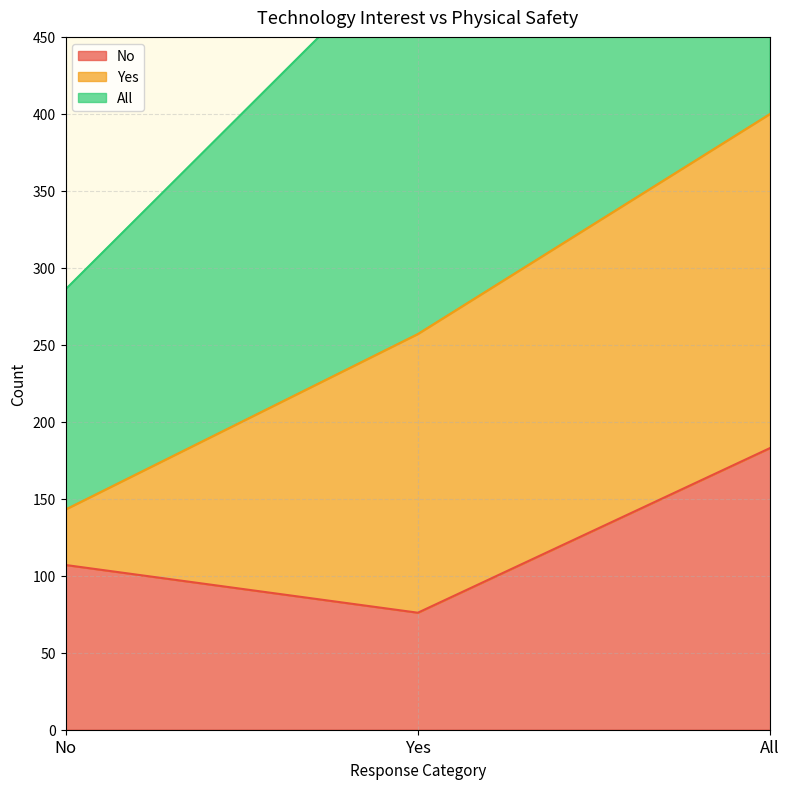

The value of No at All is 183. True or false?

True